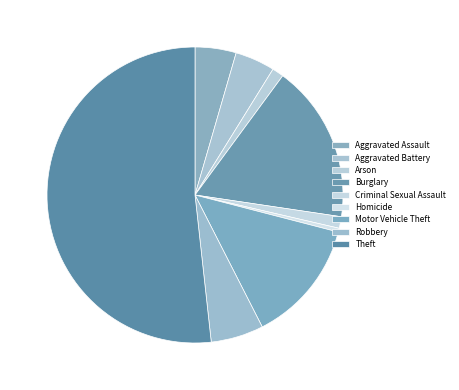

What percentage is the Robbery slice, to the nearest percent?

6%